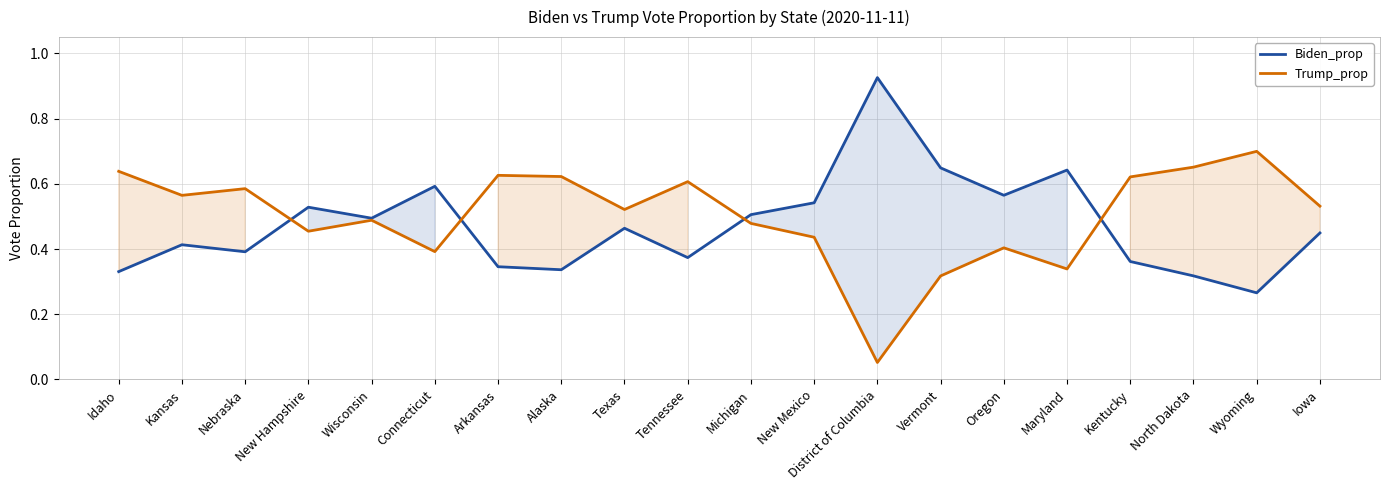

Count the number of categories in the chart.

20